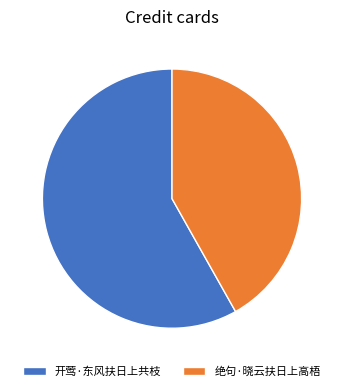

How many segments does this pie chart have?

2